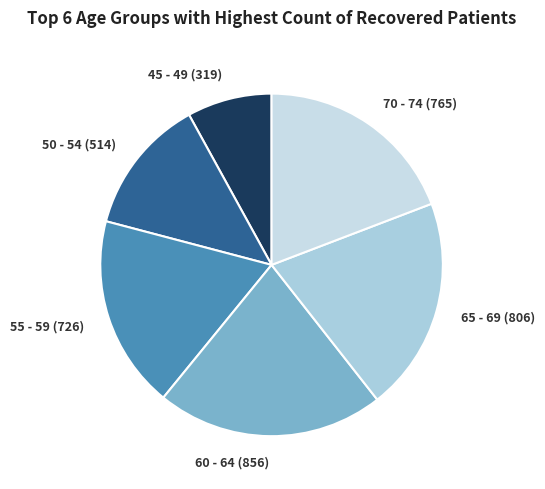

How many segments does this pie chart have?

6